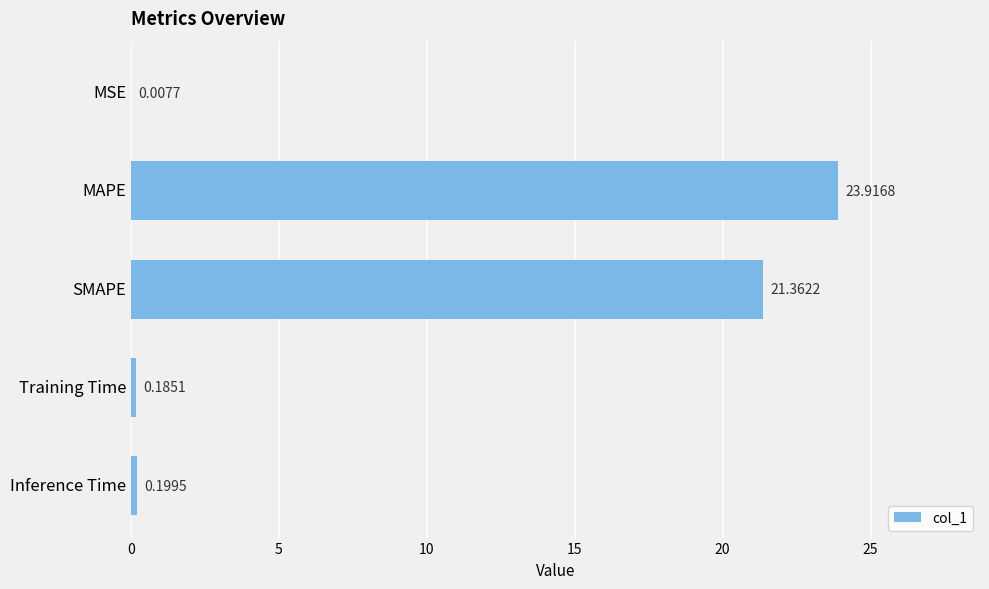

What is the sum of the values at Inference Time and Training Time?

0.4